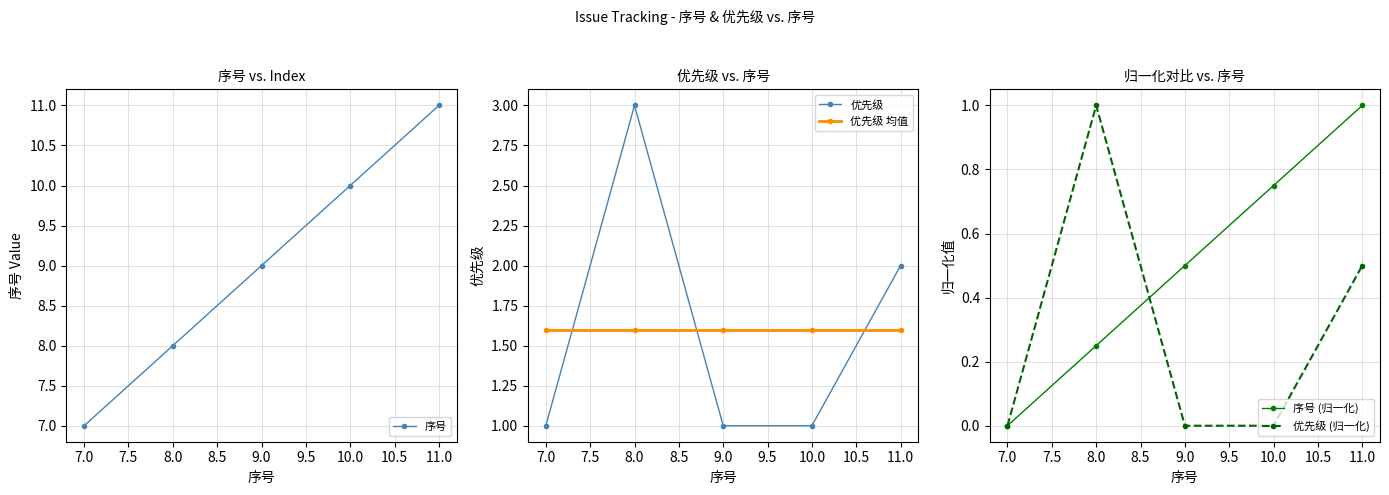

Reading left to right, transcribe all the data shown in this chart.

序号: 7.0	8.0	9.0	10.0	11.0
优先级: 1.0	3.0	1.0	1.0	2.0
优先级 均值: 1.6	1.6	1.6	1.6	1.6
序号 (归一化): 0.0	0.2	0.5	0.8	1.0
优先级 (归一化): 0.0	1.0	0.0	0.0	0.5